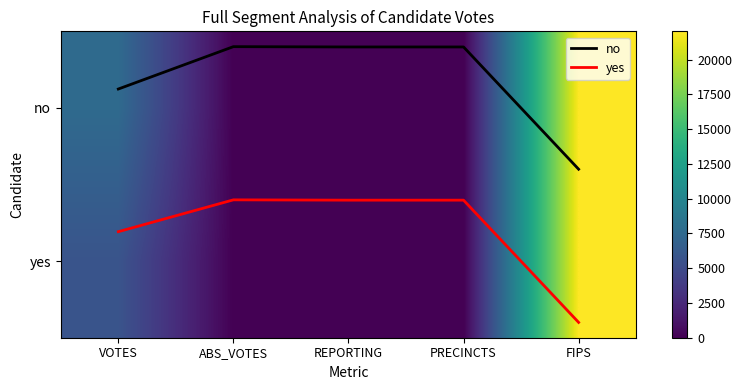

True or false: no has a value of 0.4 at FIPS.

True